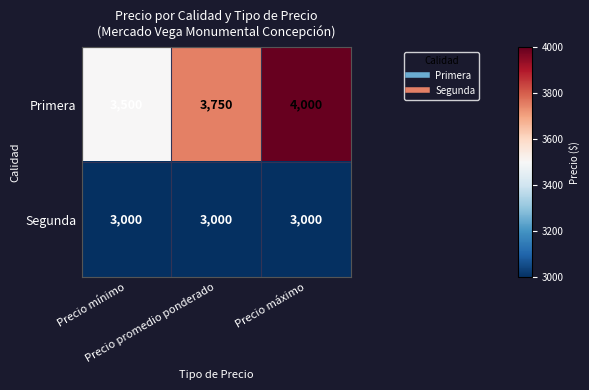

List the series in order of their overall mean, lowest first.

Segunda, Primera